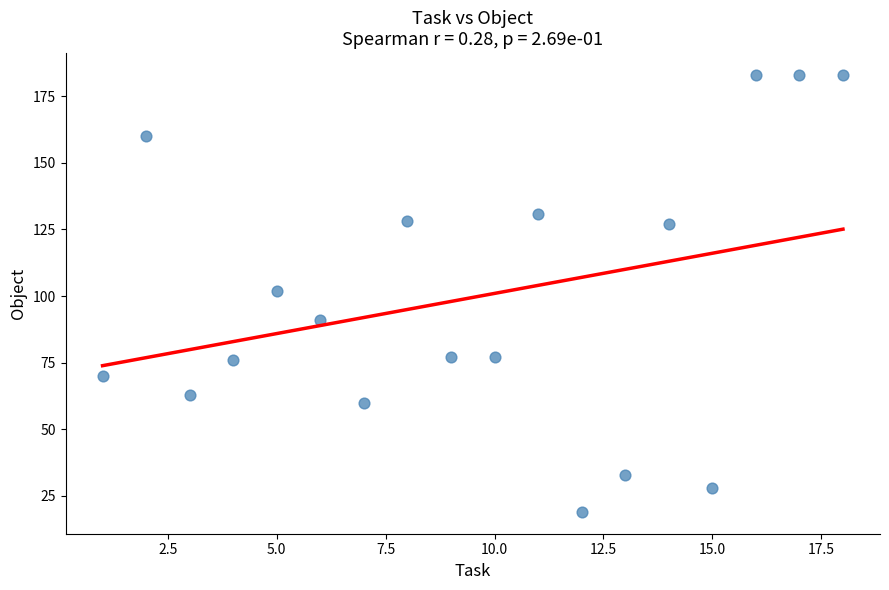

What is the range of X values (max minus min)?

17